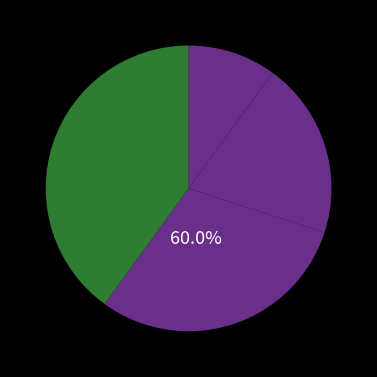

To the nearest percent, what percentage of the pie is Ekonomi Inklusif?

10%